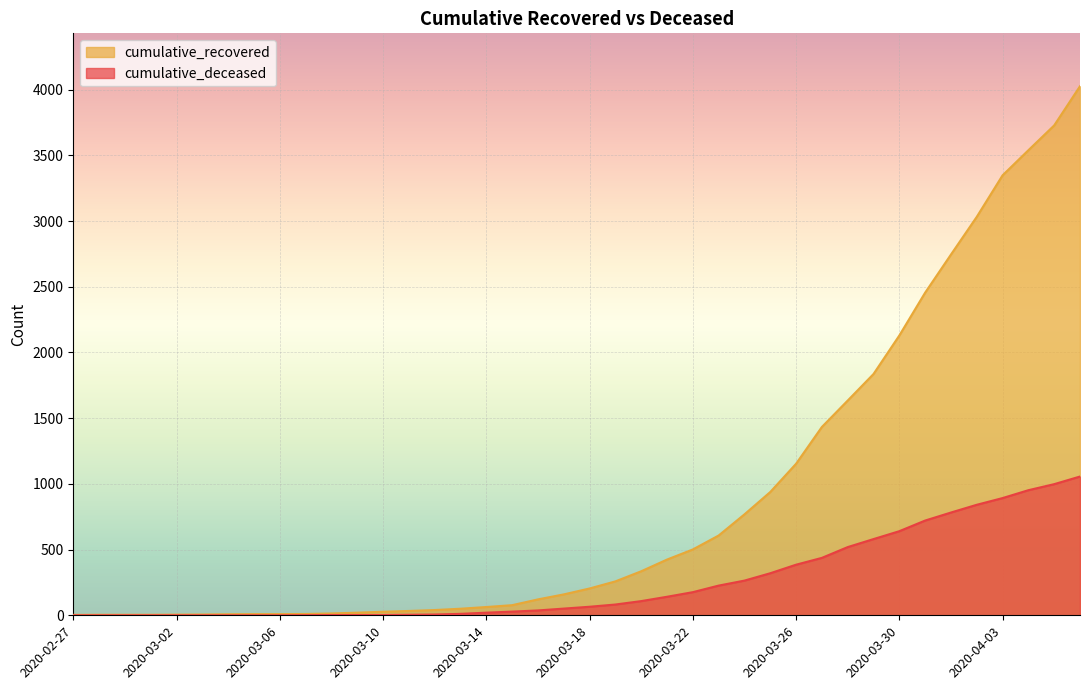

What is the spread (max minus min) of values at 2020-03-01?

4